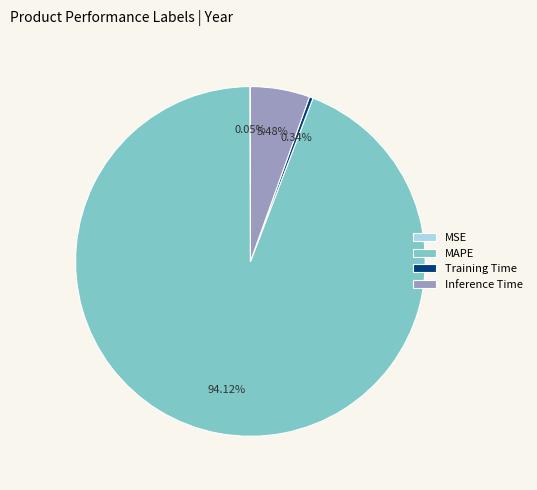

Which category has the biggest portion of the pie?

MAPE